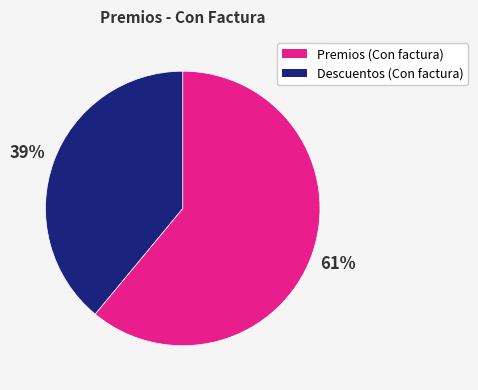

Is there a majority slice in this chart?

Yes